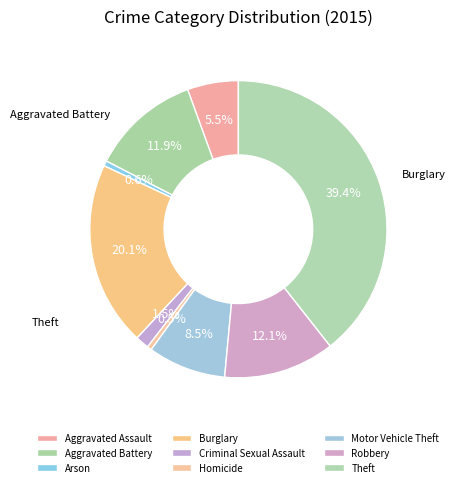

To the nearest percent, what is the combined percentage of Aggravated Battery and Motor Vehicle Theft?

20%